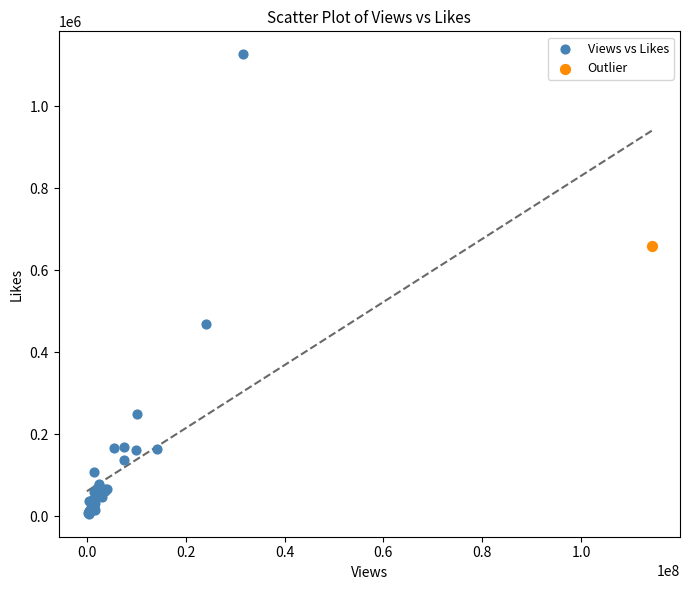

What are all the series names shown in the legend?

Views vs Likes, Outlier